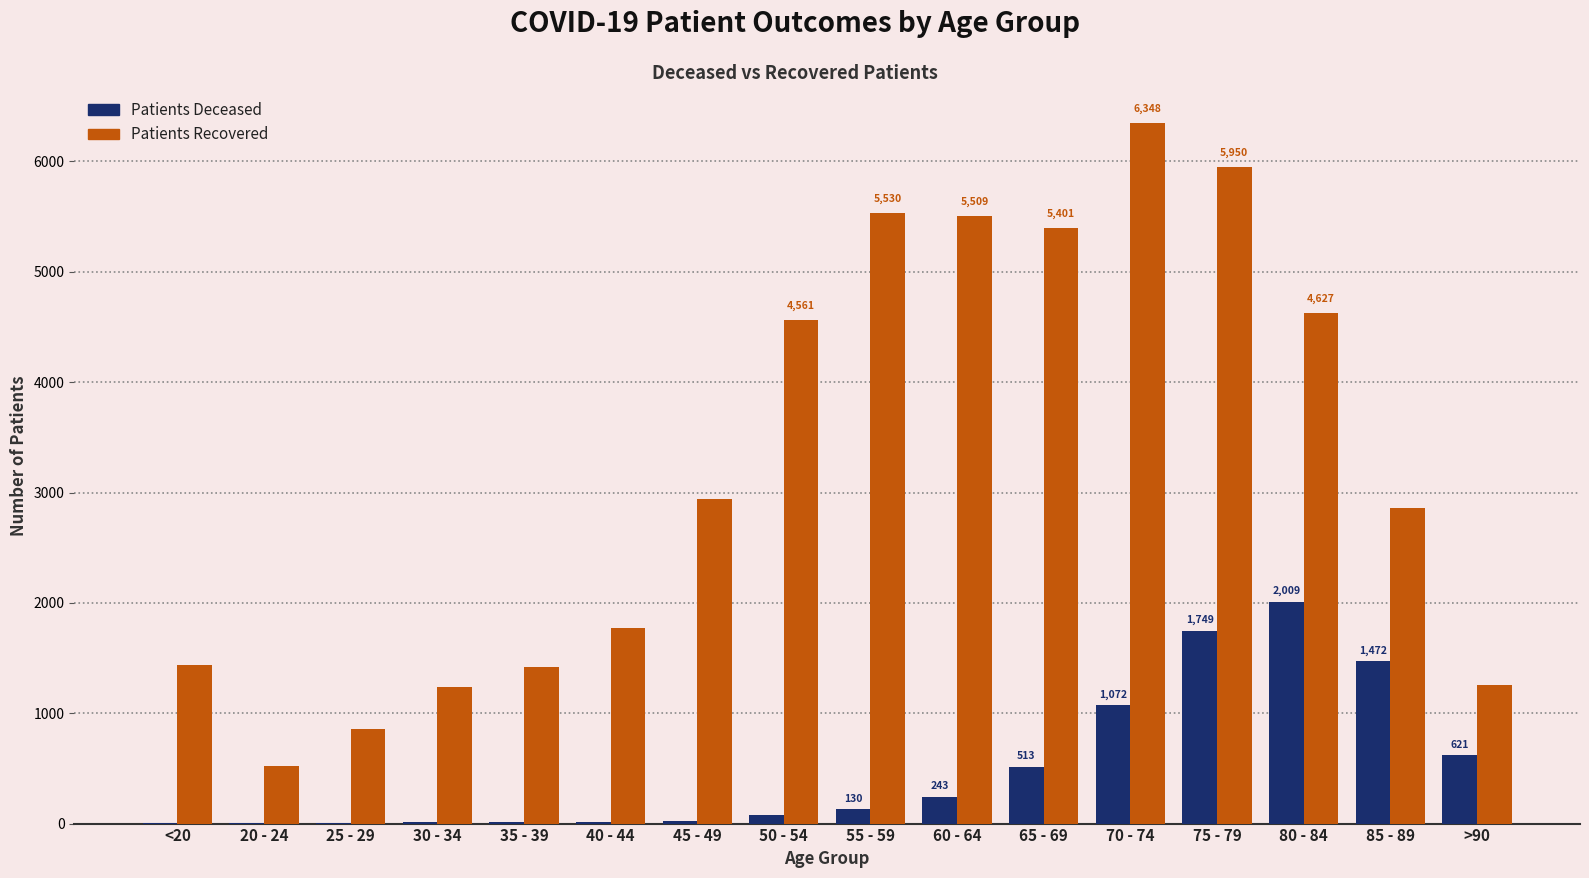

What is the maximum value shown in the chart?

6348